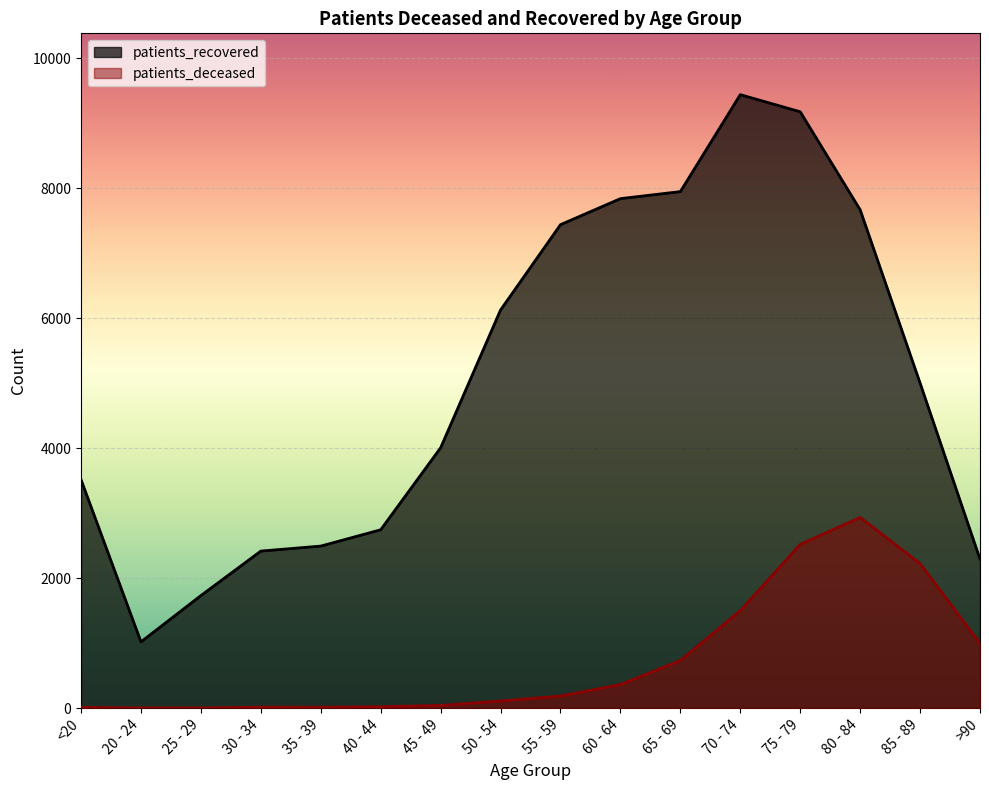

How many lines are shown in the chart?

2